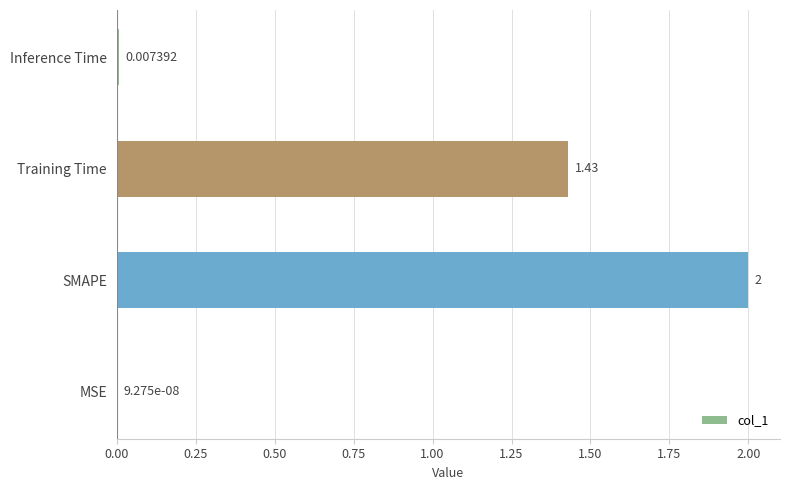

Which category has the highest value across all series?

SMAPE